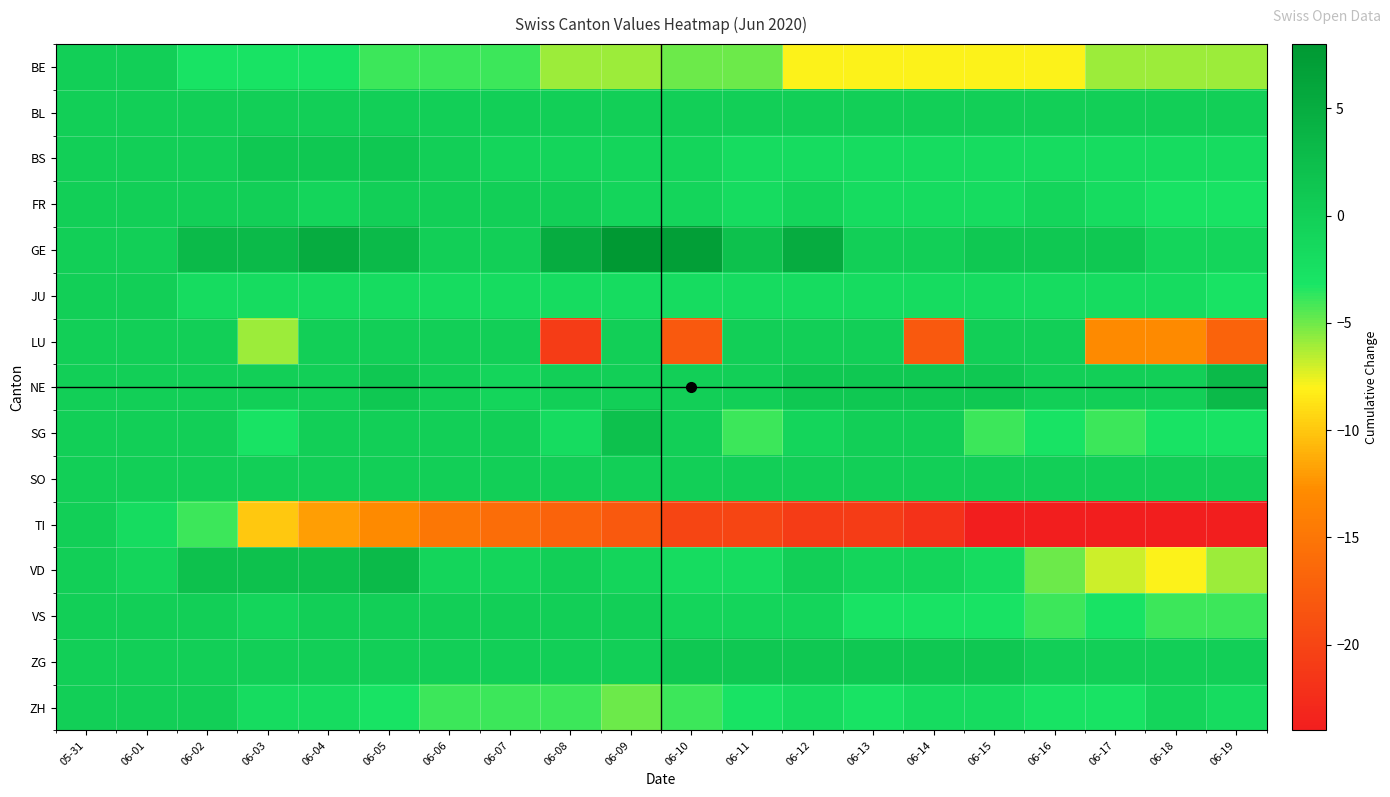

Rank the series by their maximum value, from highest to lowest.

GE, NE, VD, SG, BS, ZG, BE, BL, FR, JU, LU, SO, TI, VS, ZH